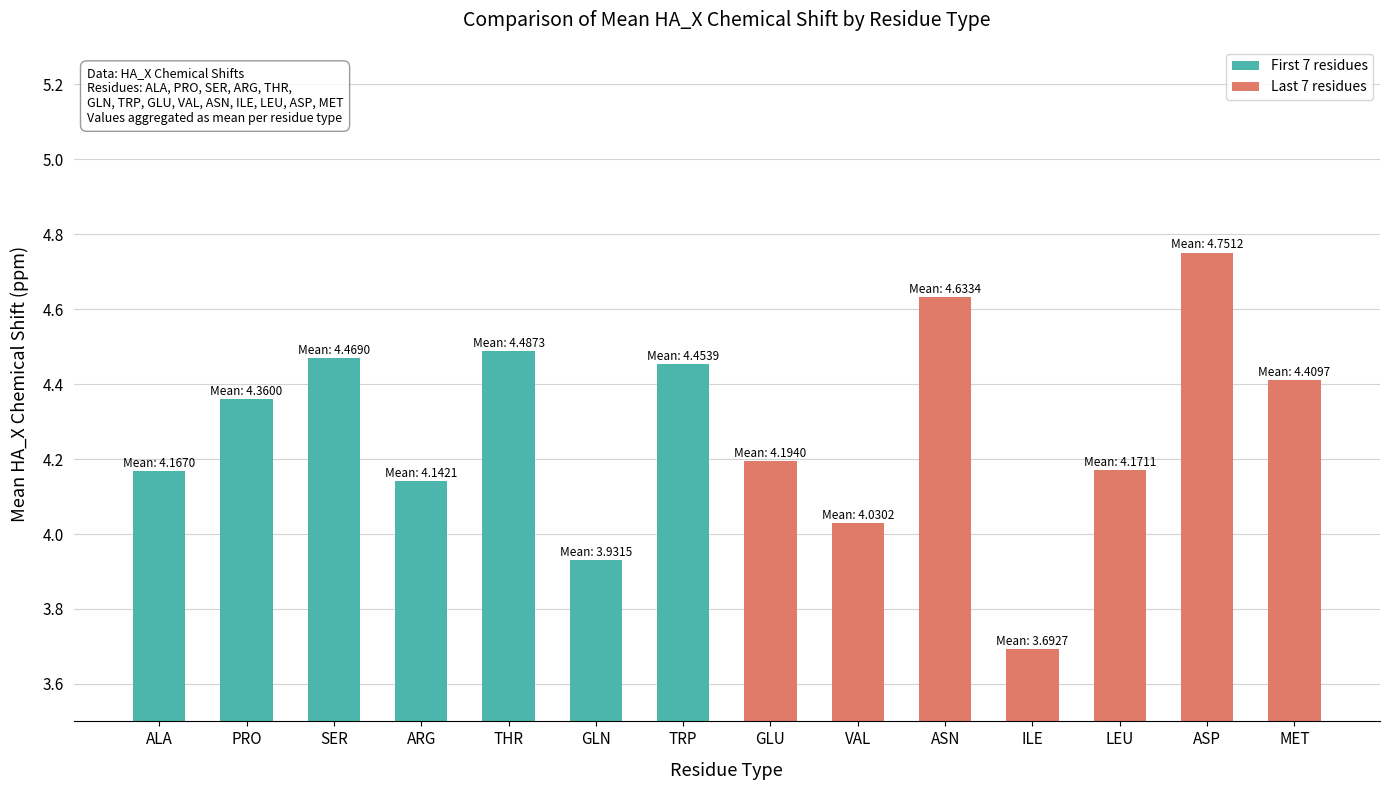

What position from the left is THR?

5